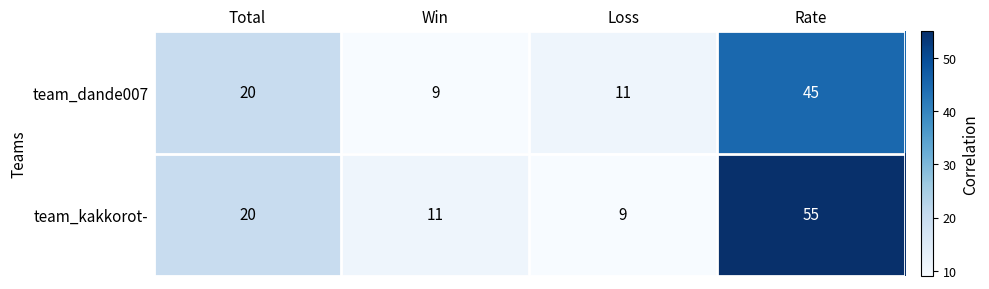

Read the team_kakkorot- value at Total, to the nearest 10.

20